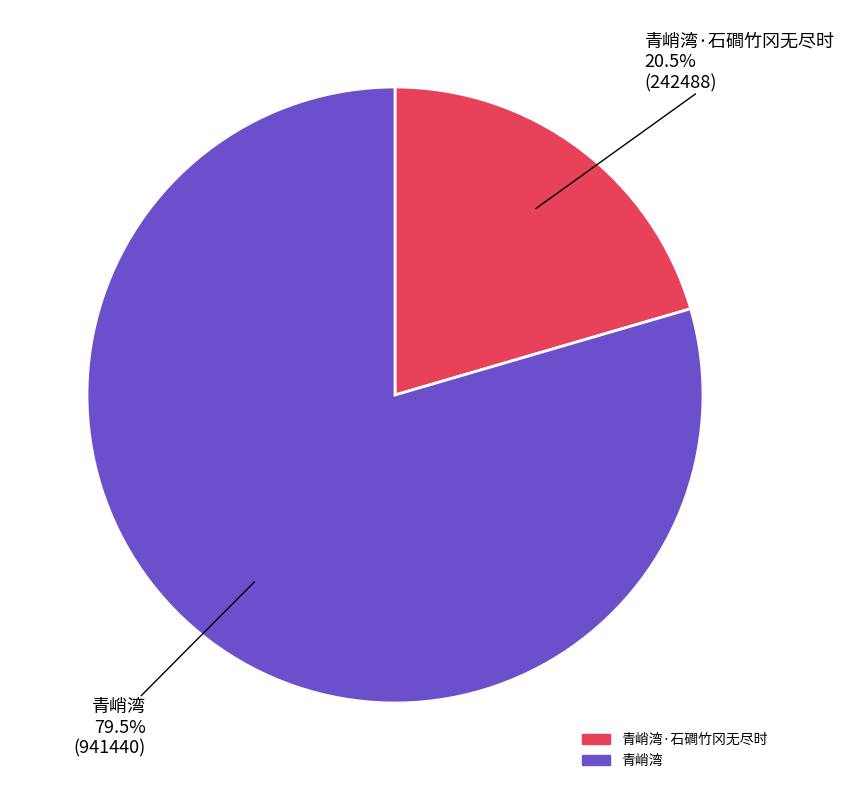

Is there any slice that represents more than half of the pie?

Yes